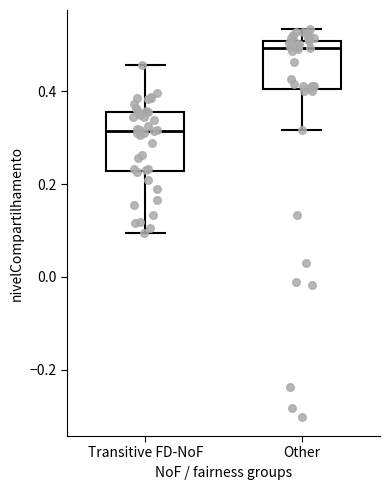

Which box is the tallest, from its lower edge to its upper edge?

Transitive FD-NoF